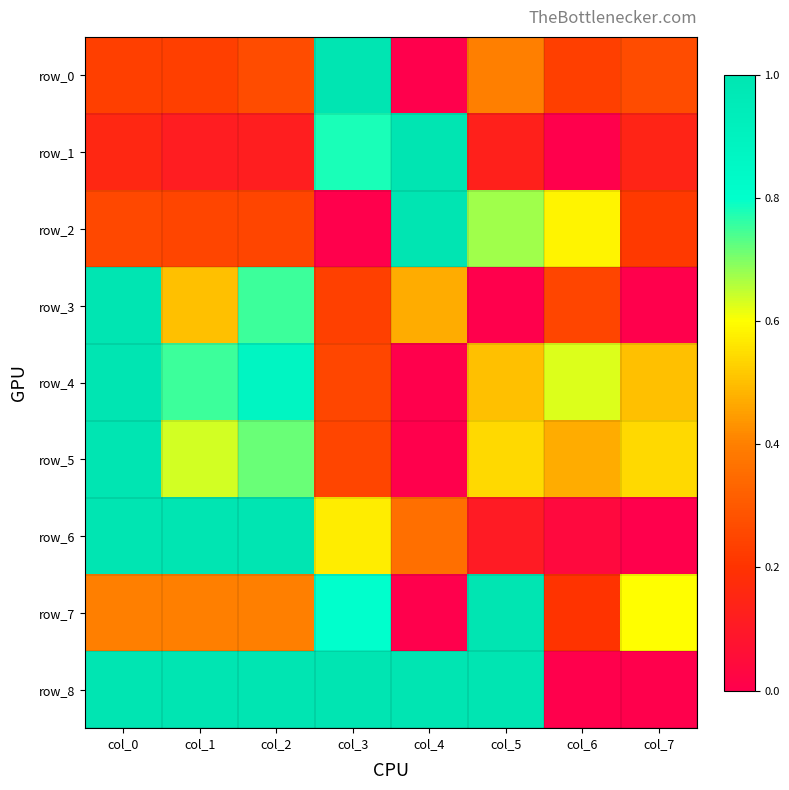

At col_5, list the series in order from largest to smallest.

row_7, row_8, row_2, row_5, row_4, row_0, row_1, row_6, row_3